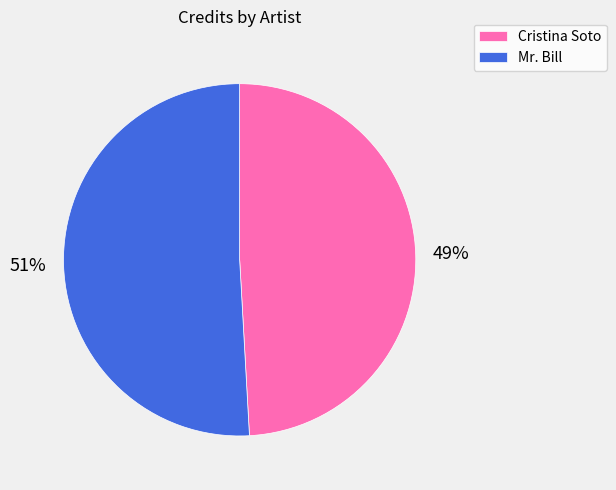

Combined, do Cristina Soto and Mr. Bill account for over 50%?

Yes